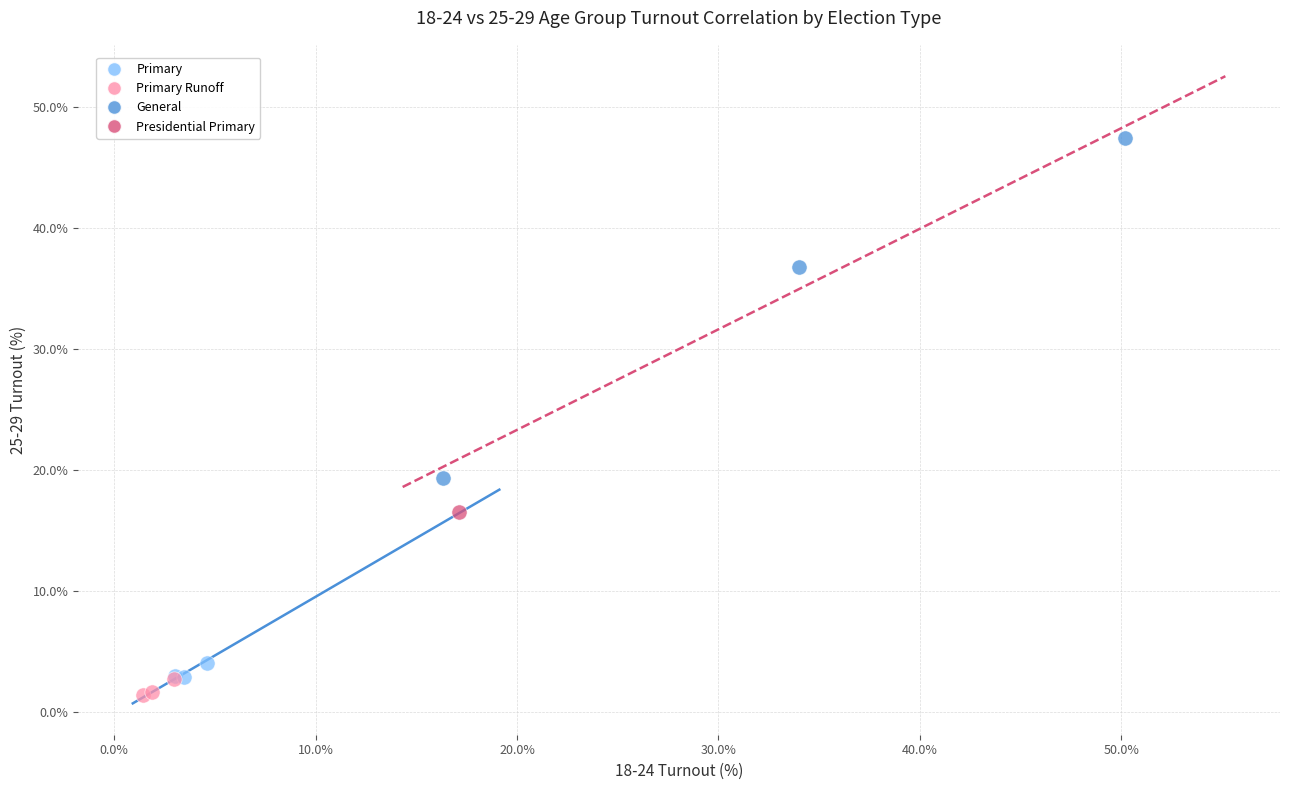

Which series contains the lowest Y value?

Primary Runoff